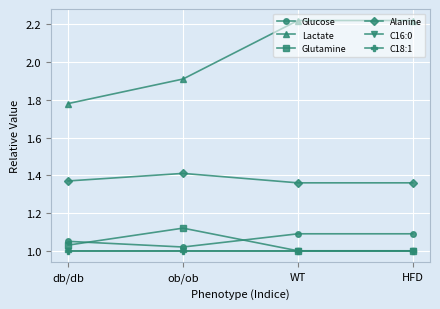

True or false: Alanine and Glutamine cross at least once.

False